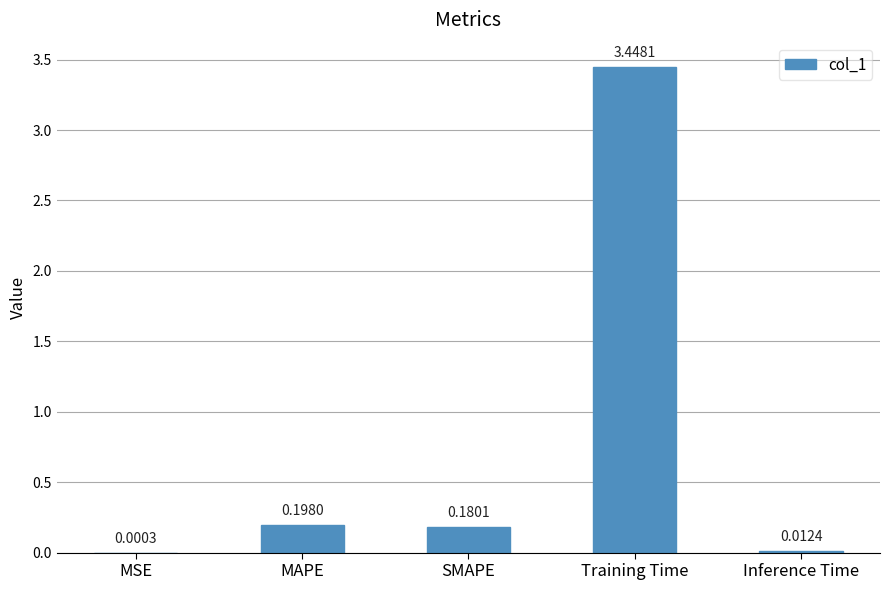

What is the sum of all values?

3.8